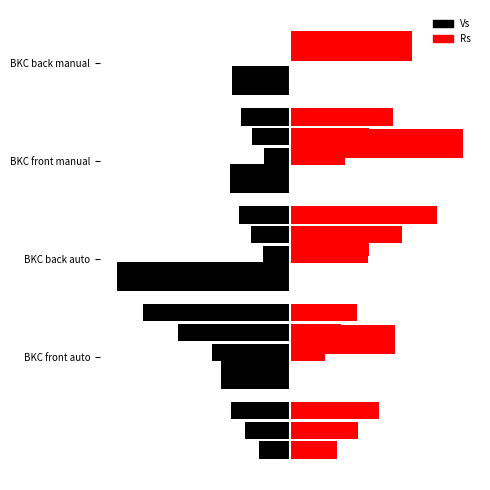

What is the maximum value for Rs?

2.5